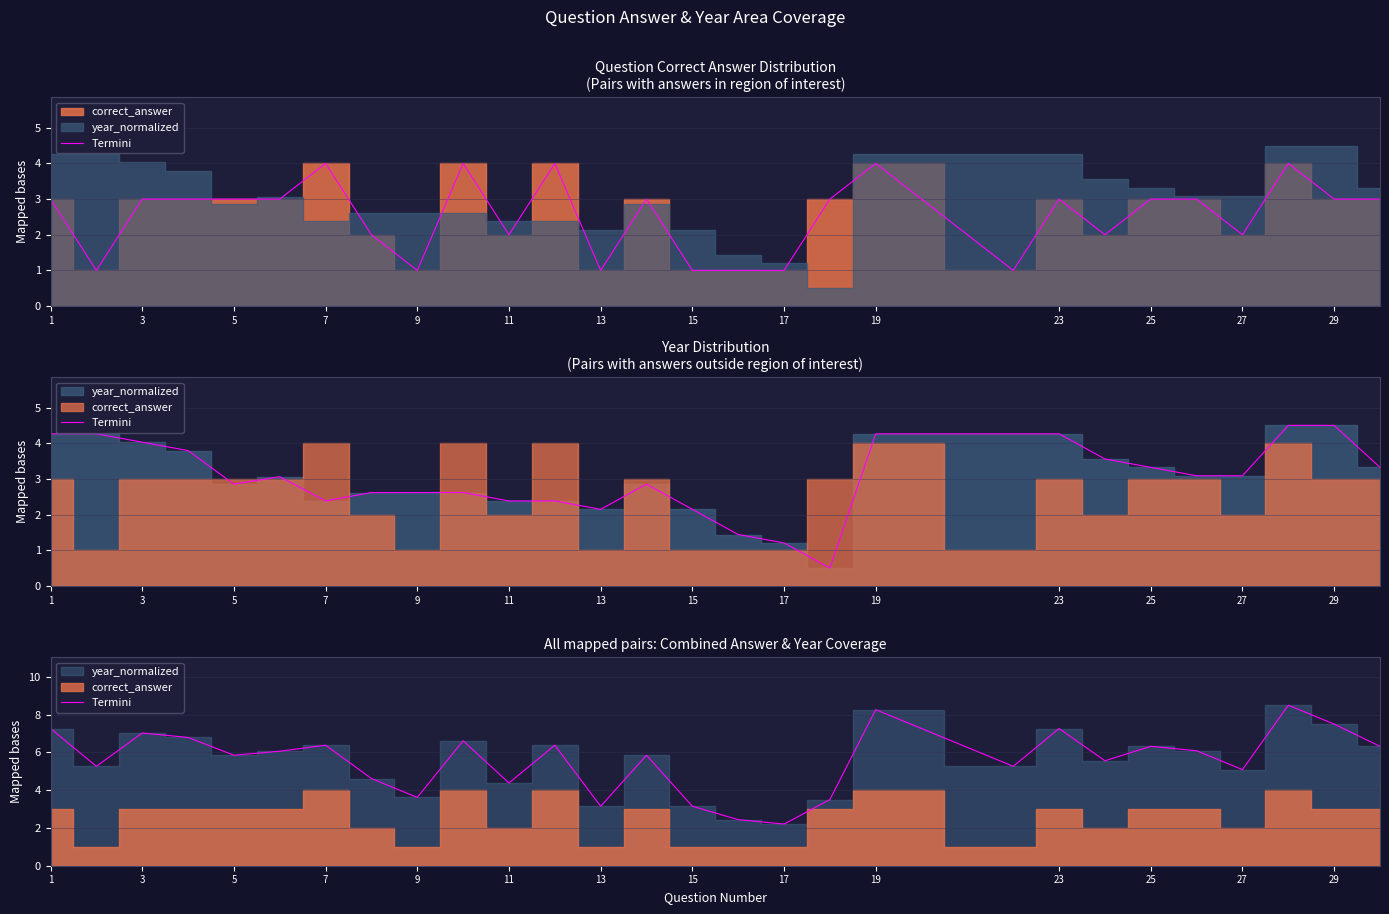

What is the average value?

5.6